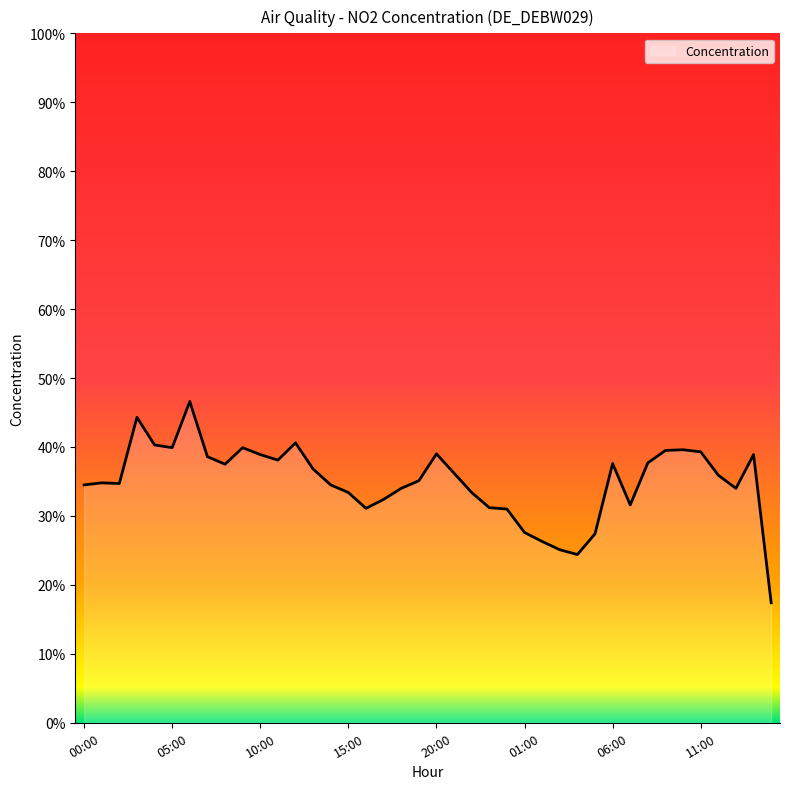

What is the maximum value shown in the chart?

46.6